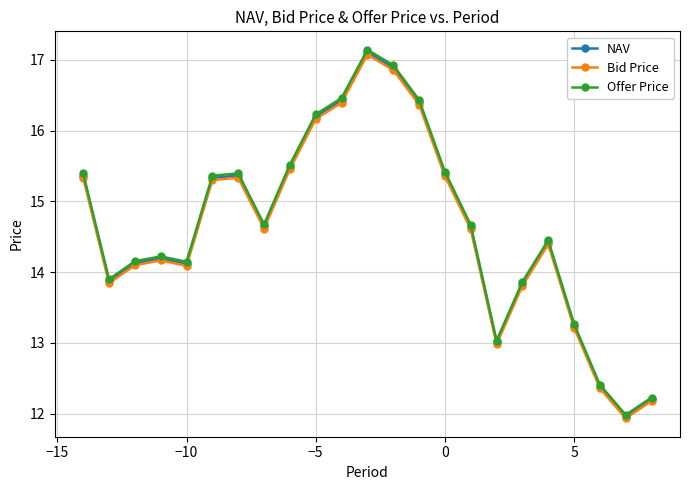

At how many categories does at least one series exceed 15?

10